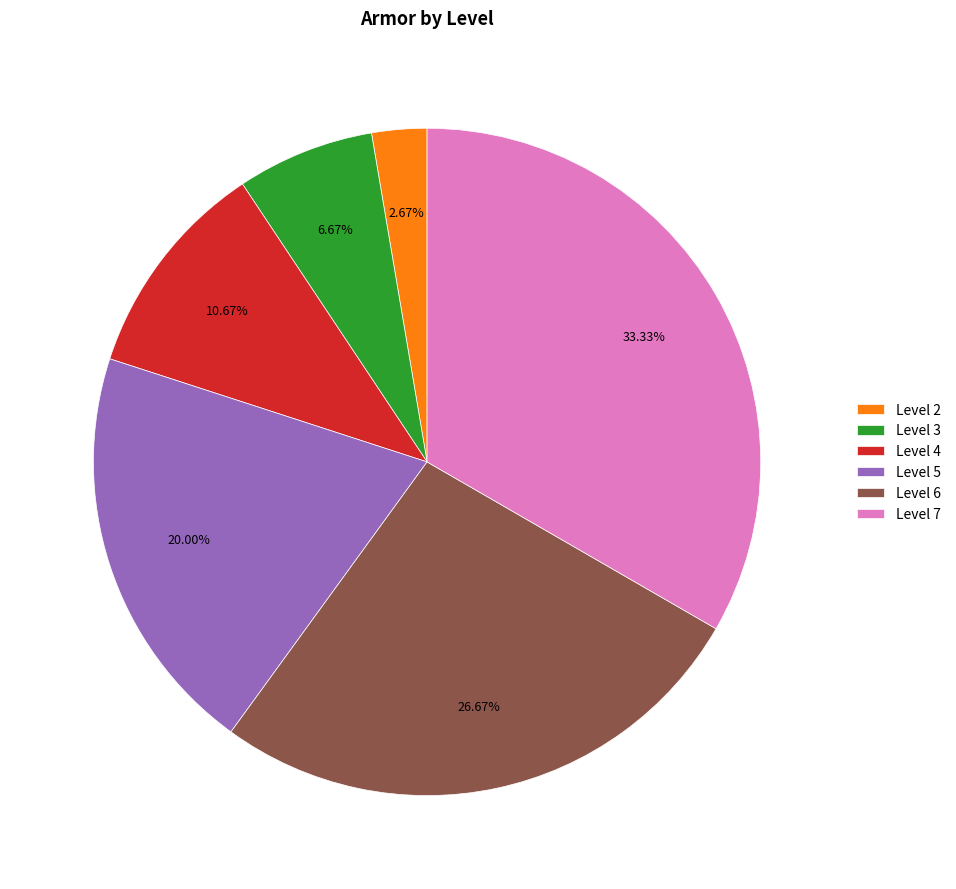

How many slices are in this pie chart?

6